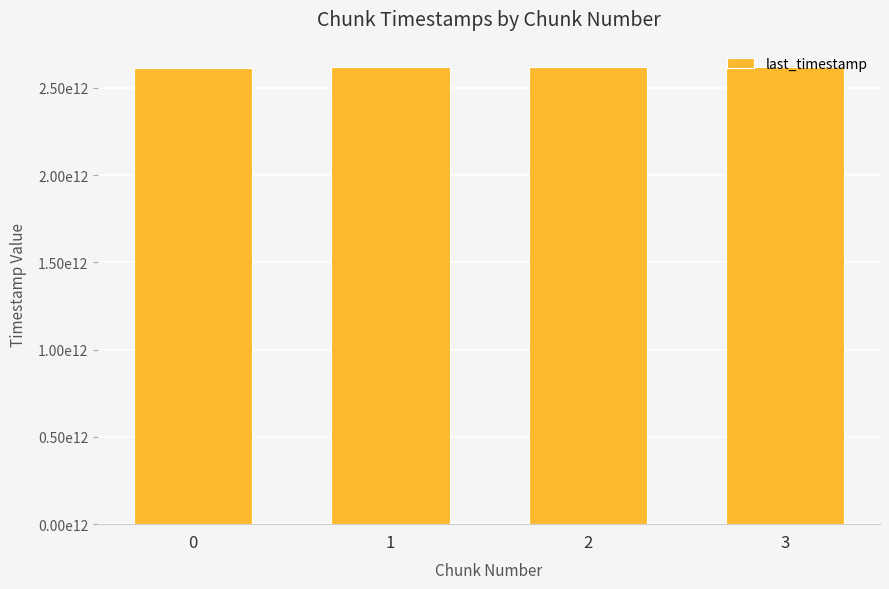

Are the bars horizontal?

No